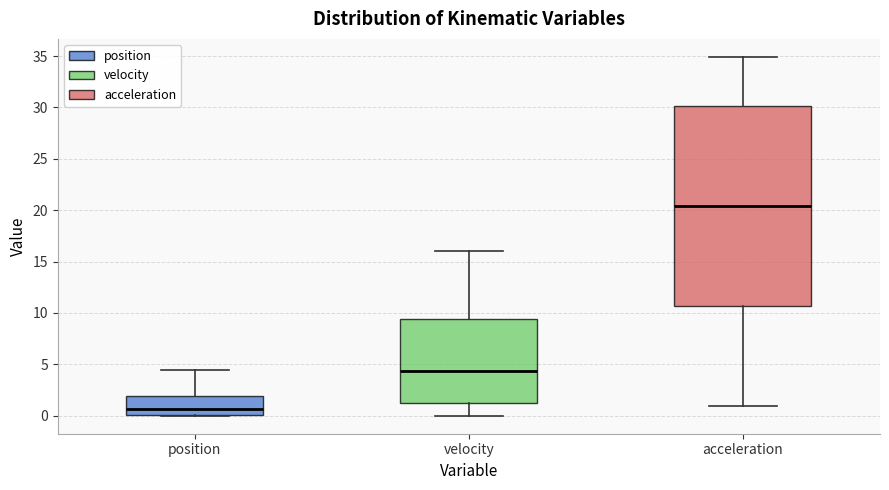

Where is the upper edge of the box for velocity on the y-axis? The values are not printed on the chart, so give them approximately, as read against the axis.

9.5